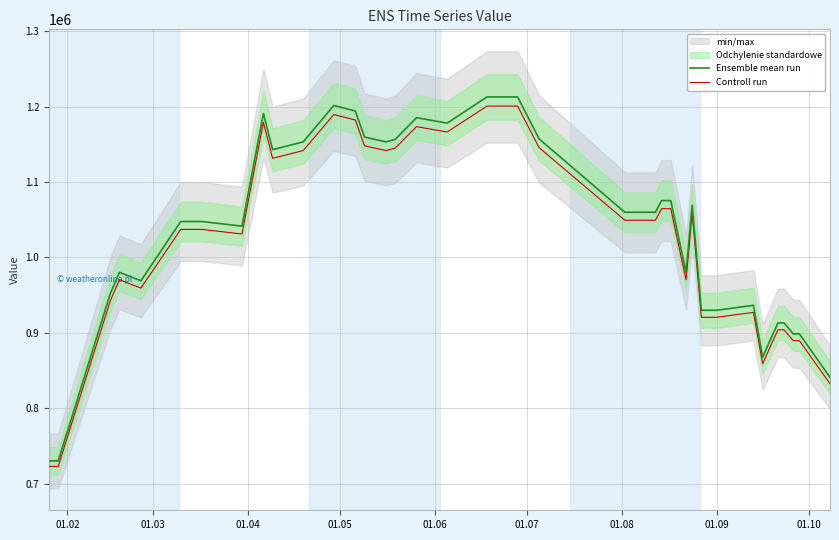

What is the highest value of the Controll run series?

1200665.5